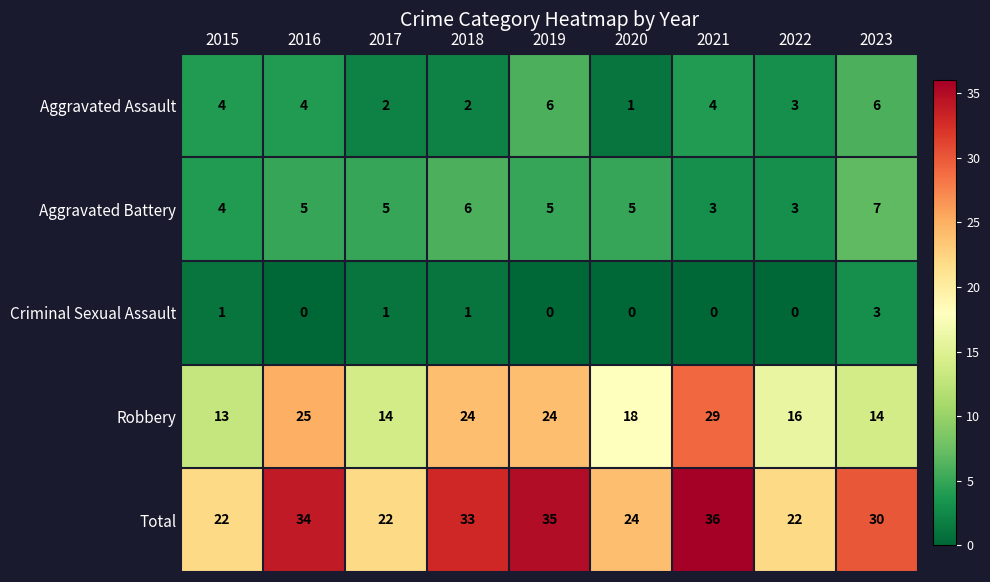

Rank the series at 2017 from lowest to highest value.

Criminal Sexual Assault, Aggravated Assault, Aggravated Battery, Robbery, Total